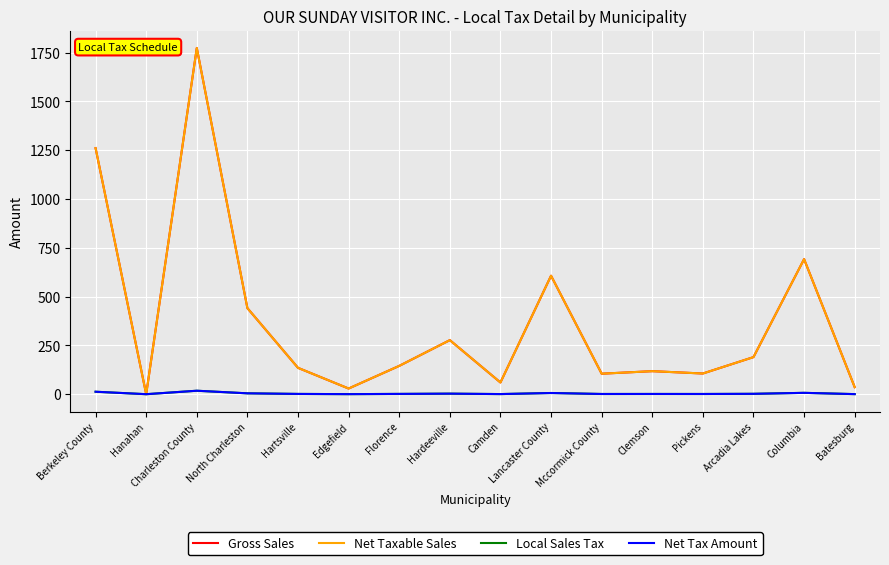

At which category does Net Taxable Sales reach its first local valley?

Hanahan